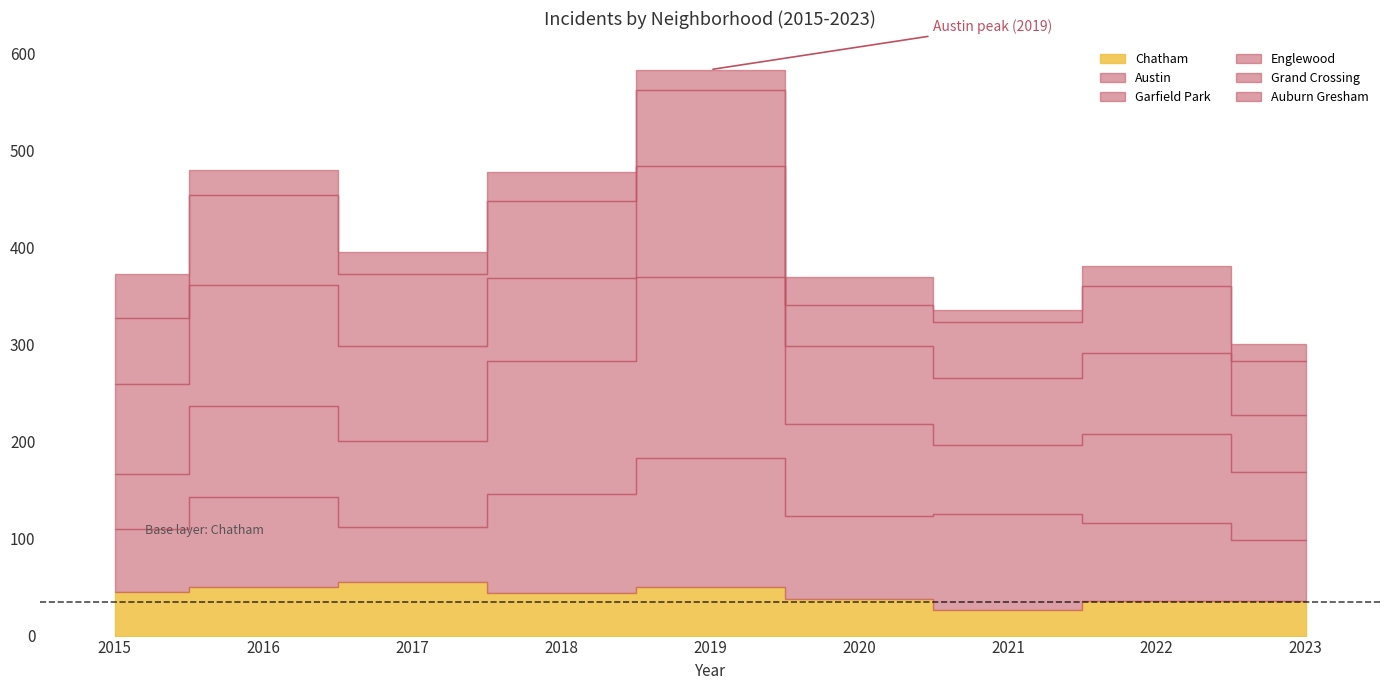

What are all the series names shown in the legend?

Austin, Garfield Park, Englewood, Grand Crossing, Chatham, Auburn Gresham